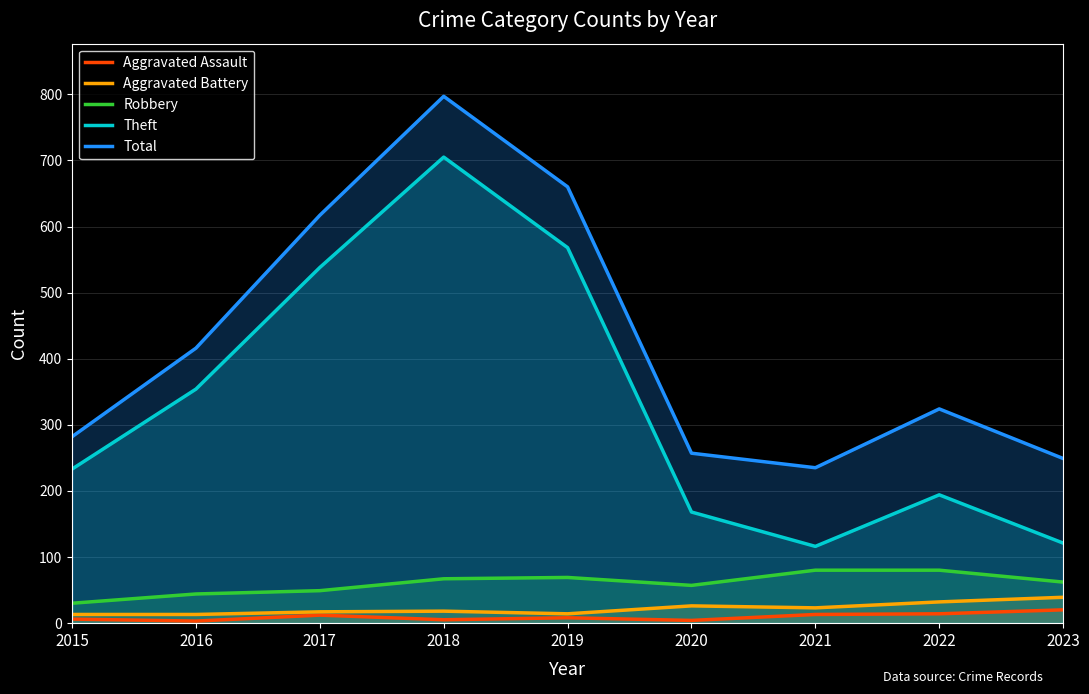

True or false: Aggravated Battery has more than 0 interior local peaks.

True